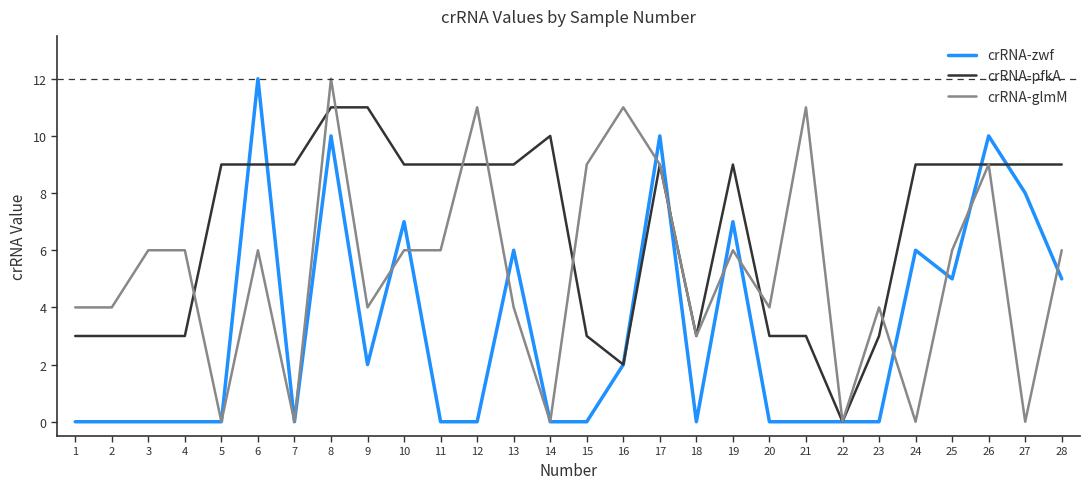

Is it true that crRNA-glmM equals 0 at 27?

True